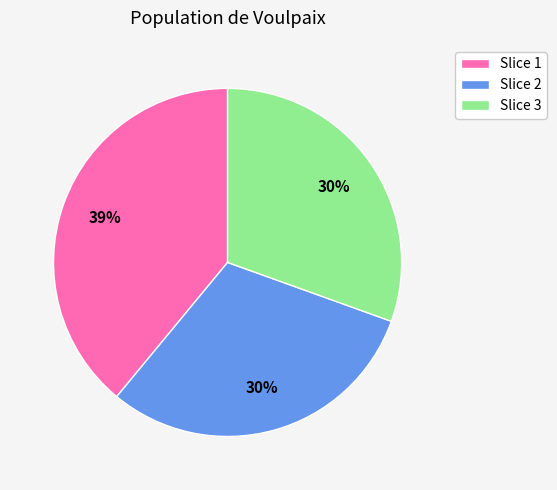

True or false: Slice 1 accounts for 24% of the total.

False